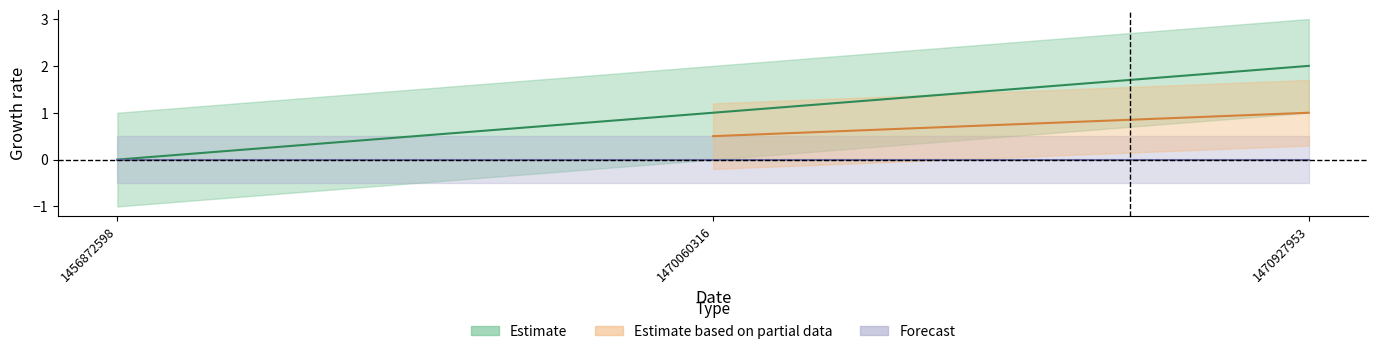

What is the value of the 2nd point from the left?

1